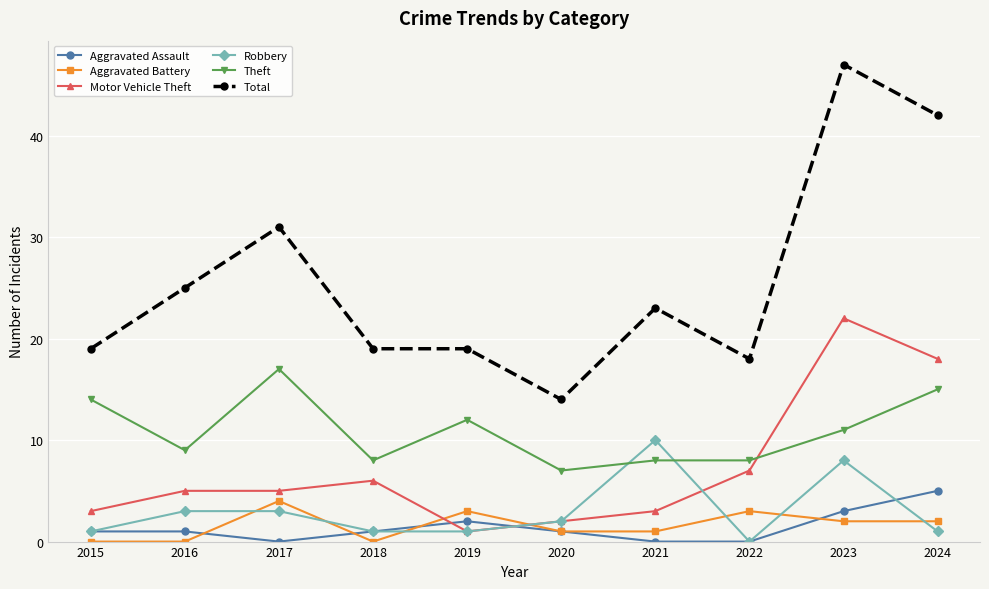

Which series has the widest spread of values?

Total